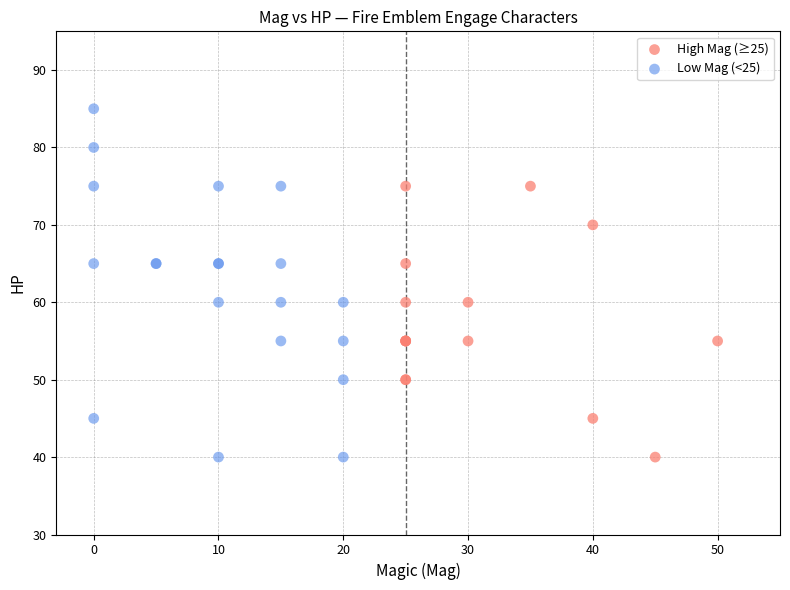

Which series has the largest Y range (max minus min)?

Low Mag (<25)